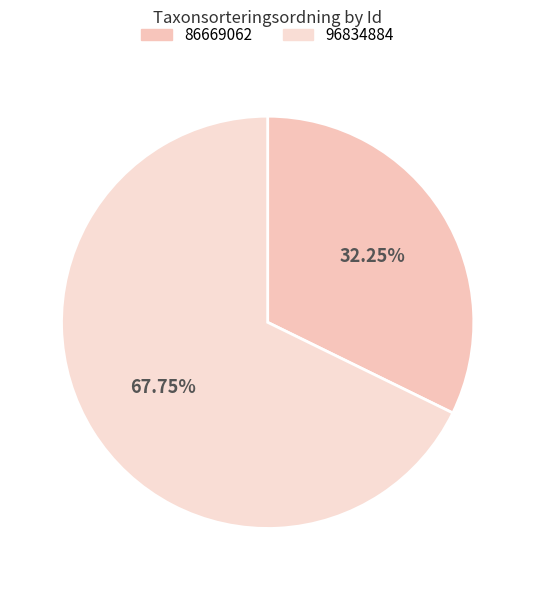

To the nearest percent, what percentage of the pie is 96834884?

68%